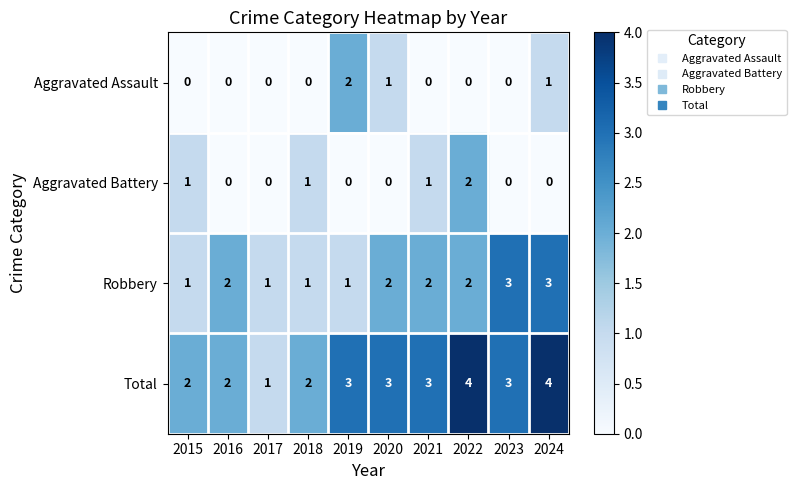

How many Total values are between 2 and 3?

7